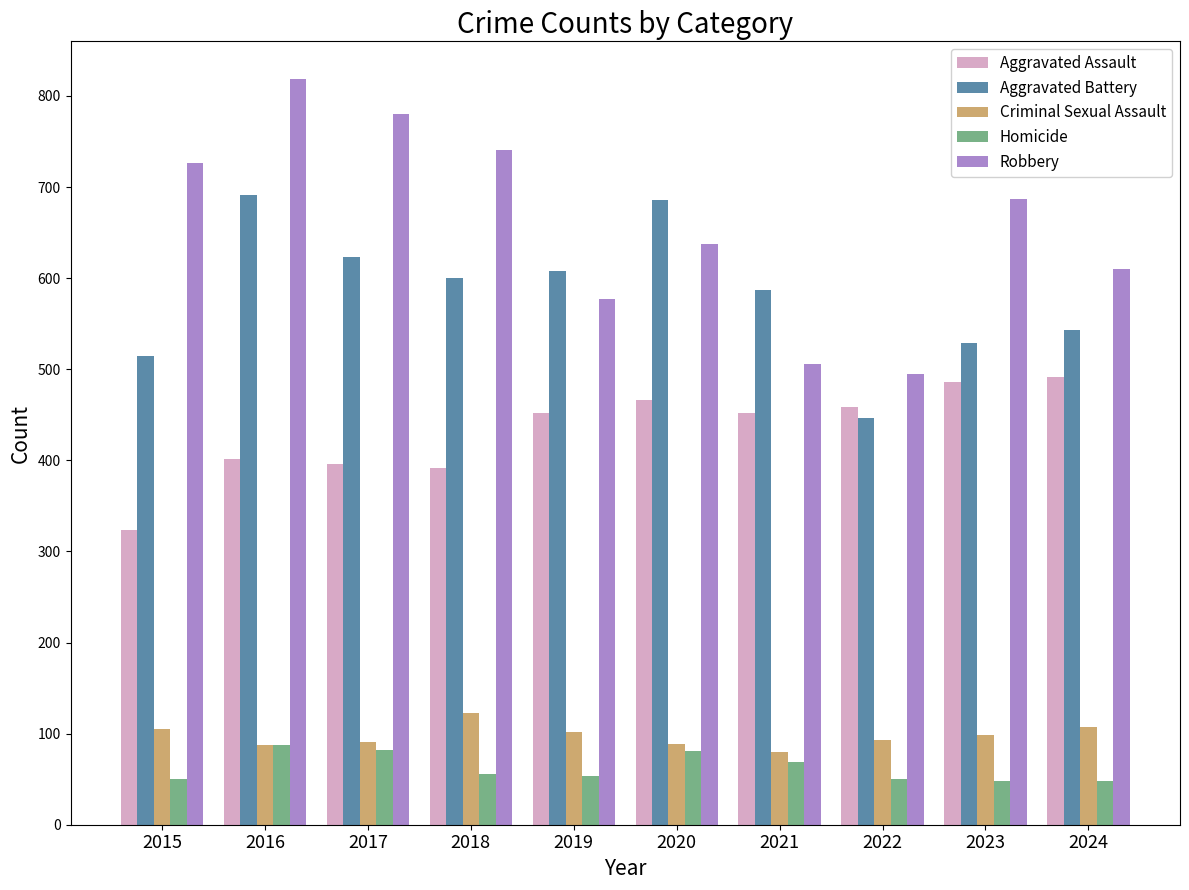

What is the sum of all Aggravated Battery values?

5828